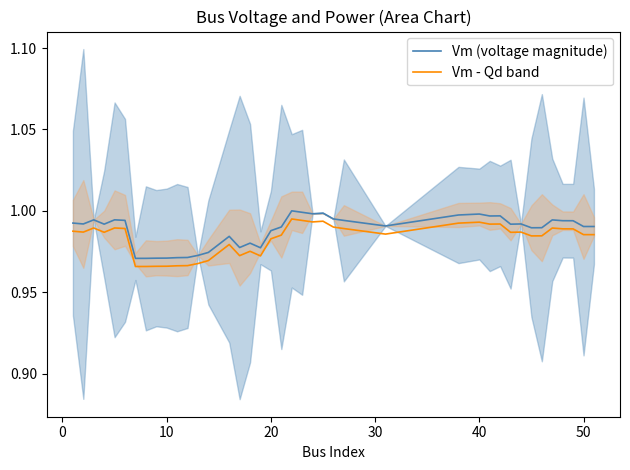

What is the maximum value for Vm - Qd band?

1.0